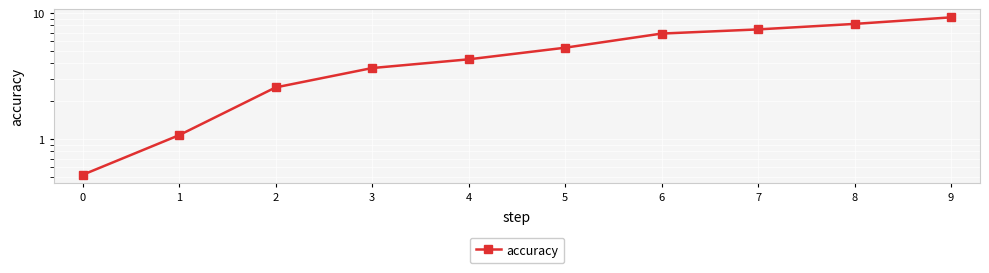

The chart shows a value of 11.6 at 7. True or false?

False